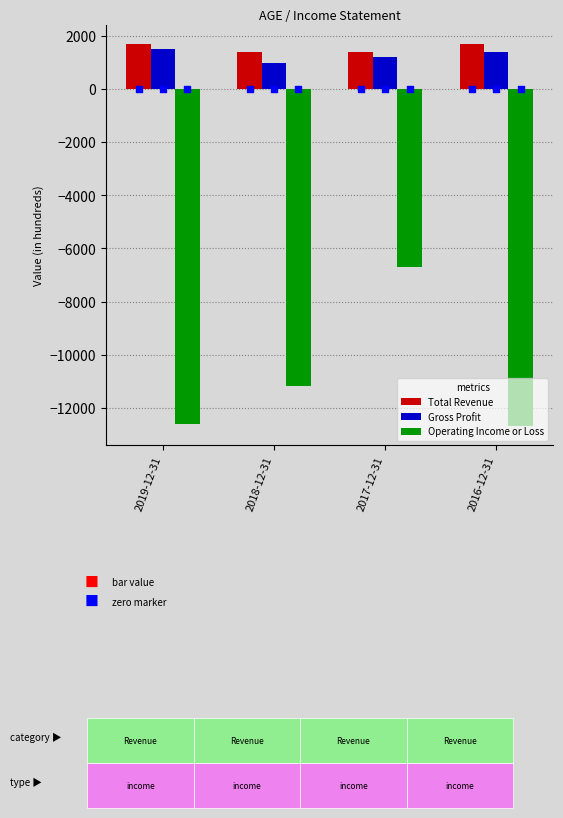

Is the value of Gross Profit at 2018-12-31 greater than the value of Total Revenue at 2019-12-31?

No